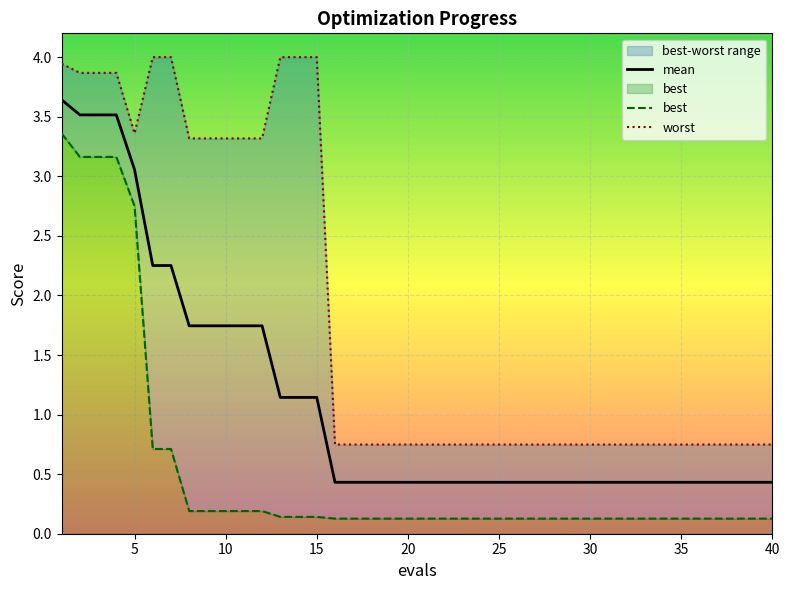

What is the lowest value of the mean series?

0.4